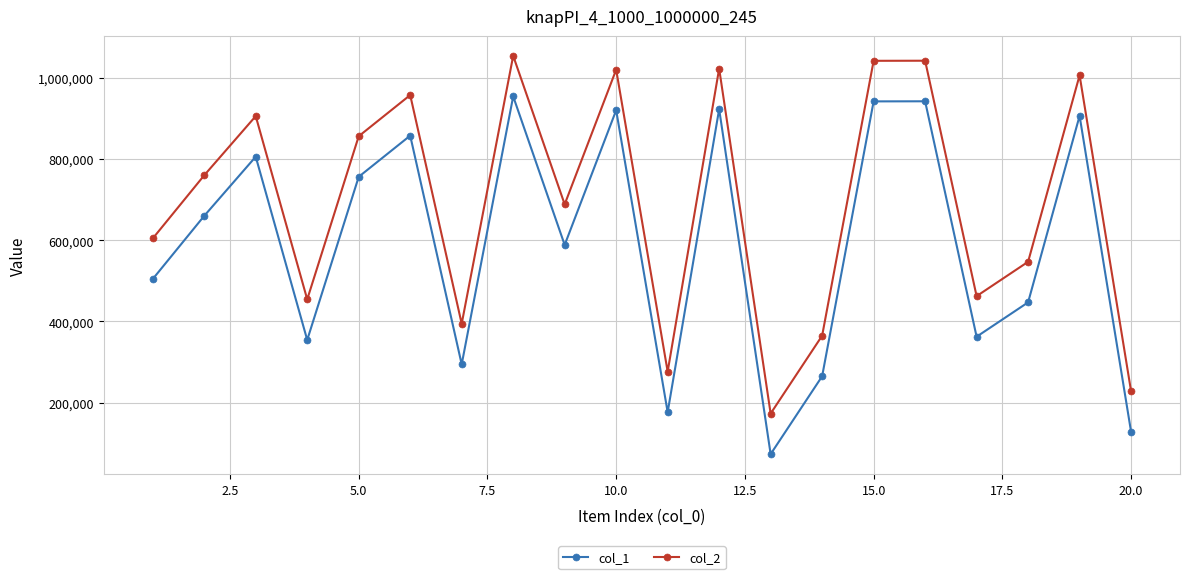

How many series are shown in this chart?

2